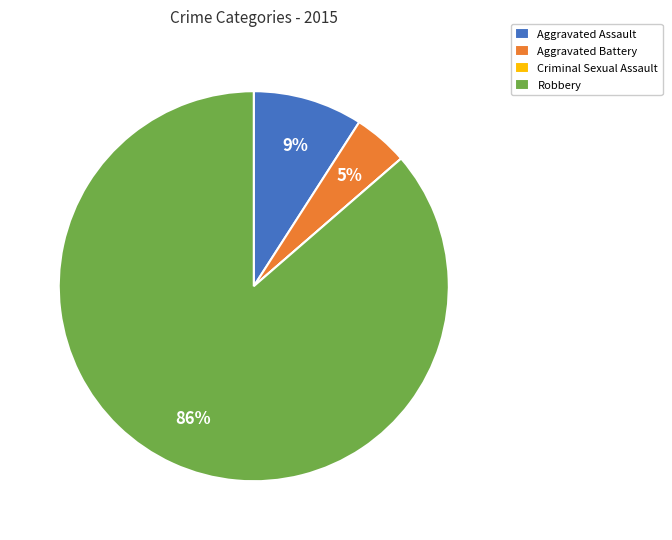

Which slice is the largest?

Robbery